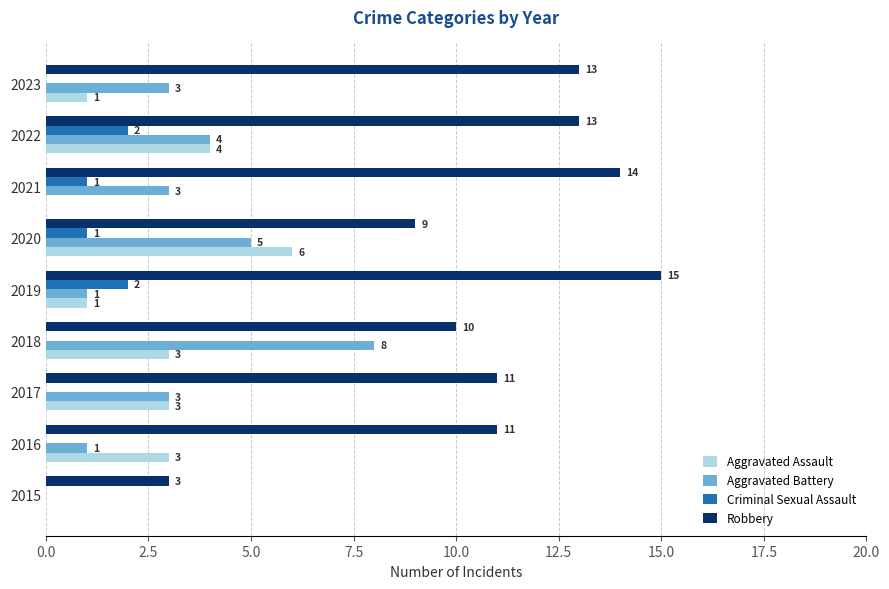

Is the value of Aggravated Battery at 2020 greater than the value of Aggravated Assault at 2015?

Yes